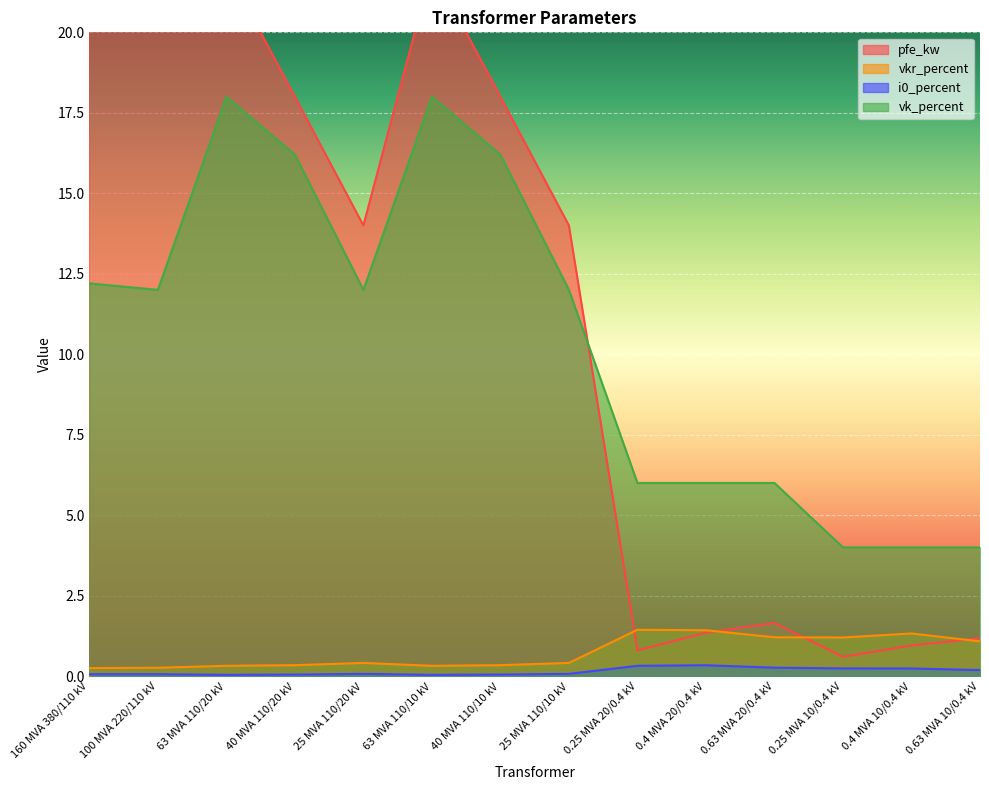

List the labels in order of vk_percent value, smallest first.

0.25 MVA 10/0.4 kV, 0.4 MVA 10/0.4 kV, 0.63 MVA 10/0.4 kV, 0.25 MVA 20/0.4 kV, 0.4 MVA 20/0.4 kV, 0.63 MVA 20/0.4 kV, 100 MVA 220/110 kV, 25 MVA 110/20 kV, 25 MVA 110/10 kV, 160 MVA 380/110 kV, 40 MVA 110/20 kV, 40 MVA 110/10 kV, 63 MVA 110/20 kV, 63 MVA 110/10 kV